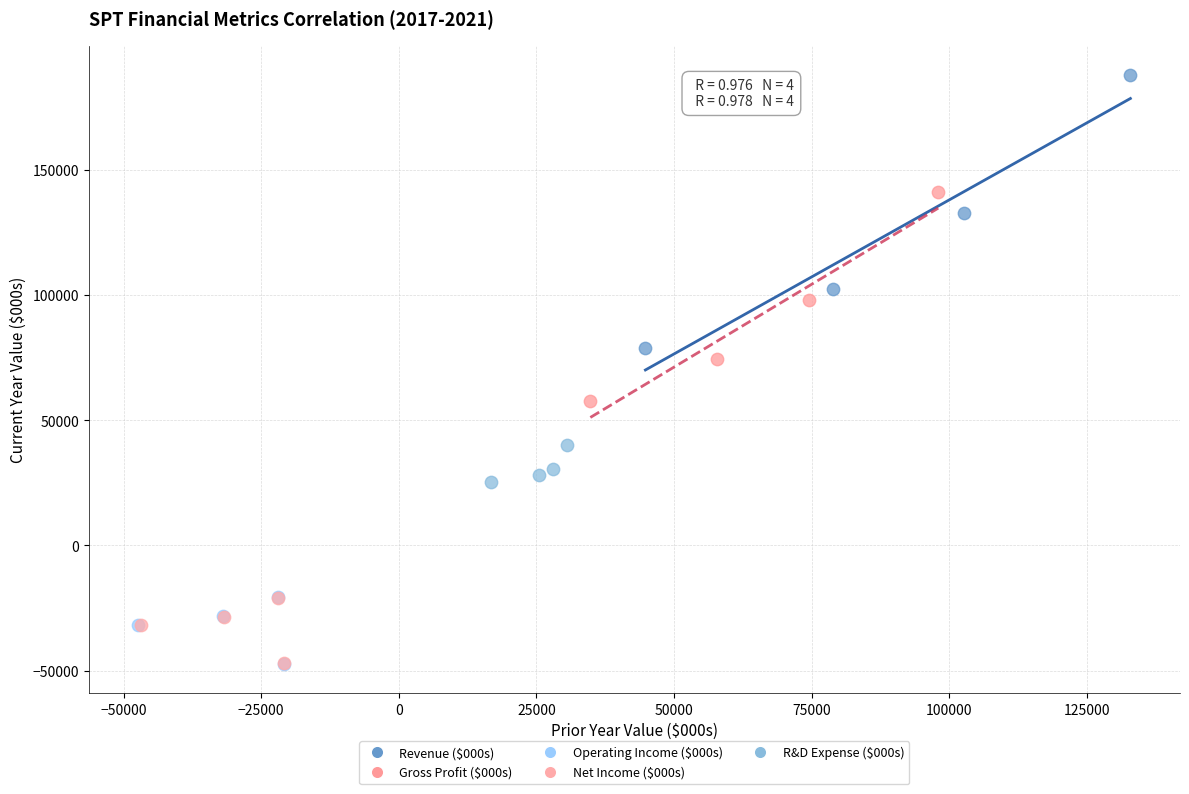

Which series has the widest spread of Y values?

Revenue ($000s)